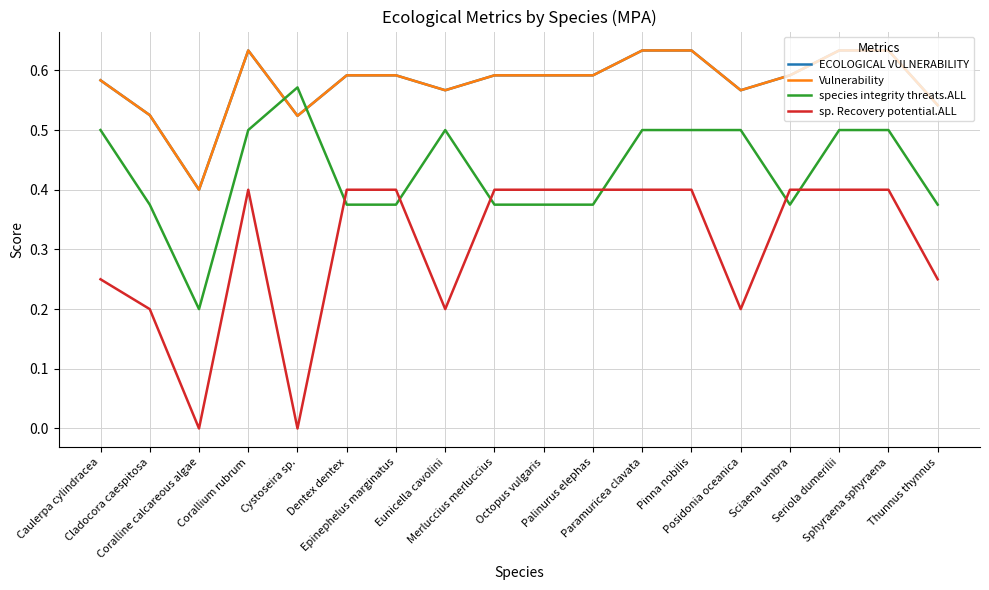

How many ECOLOGICAL VULNERABILITY values are between 0 and 1?

18